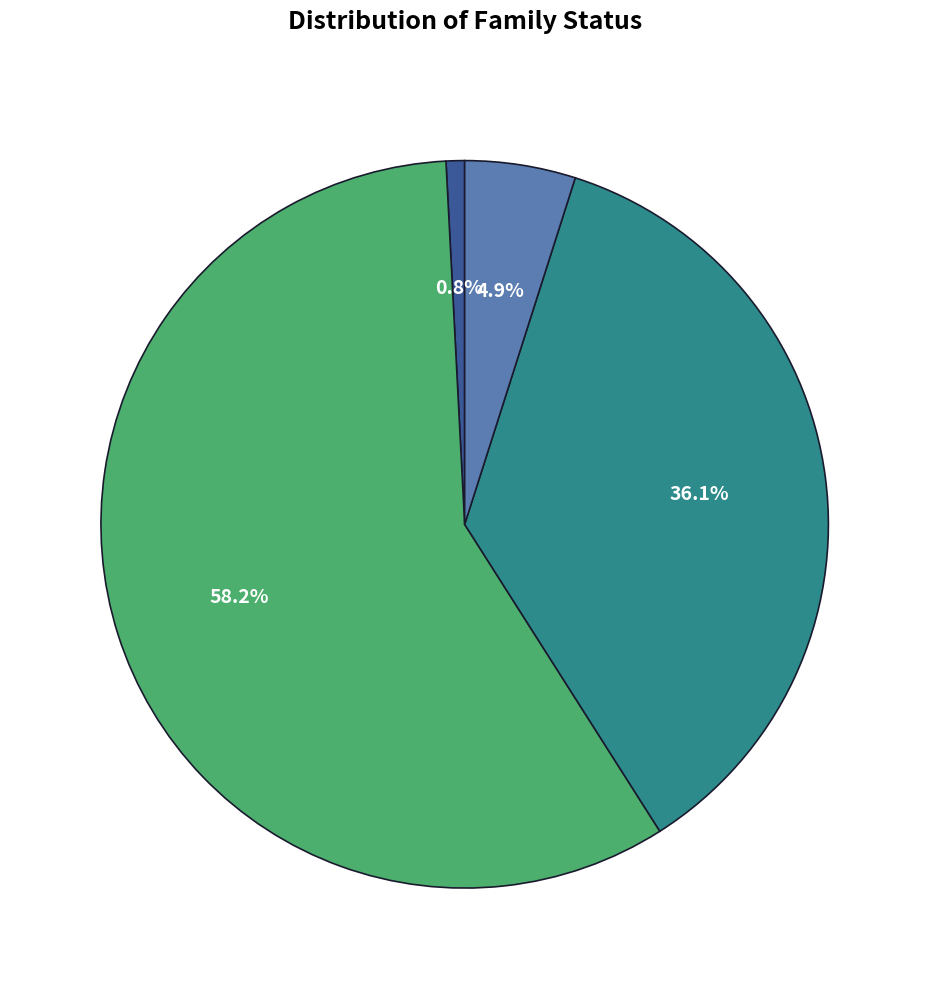

Is there a majority slice in this chart?

Yes